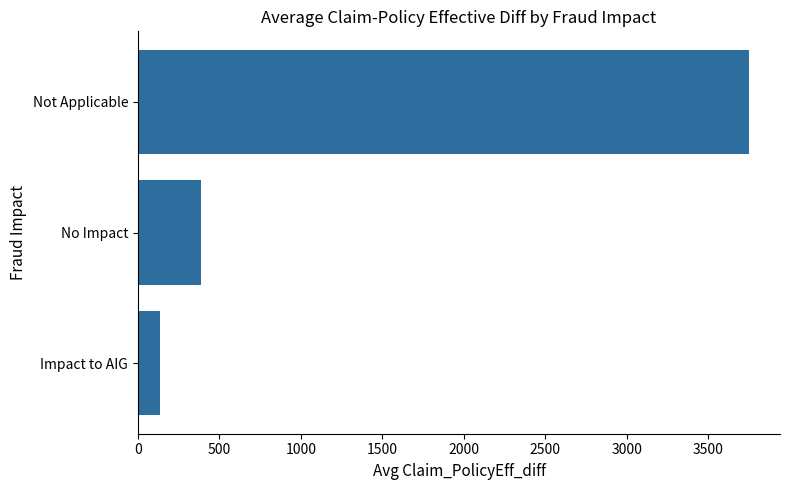

What is the change in value from Impact to AIG to Not Applicable?

+3620.5